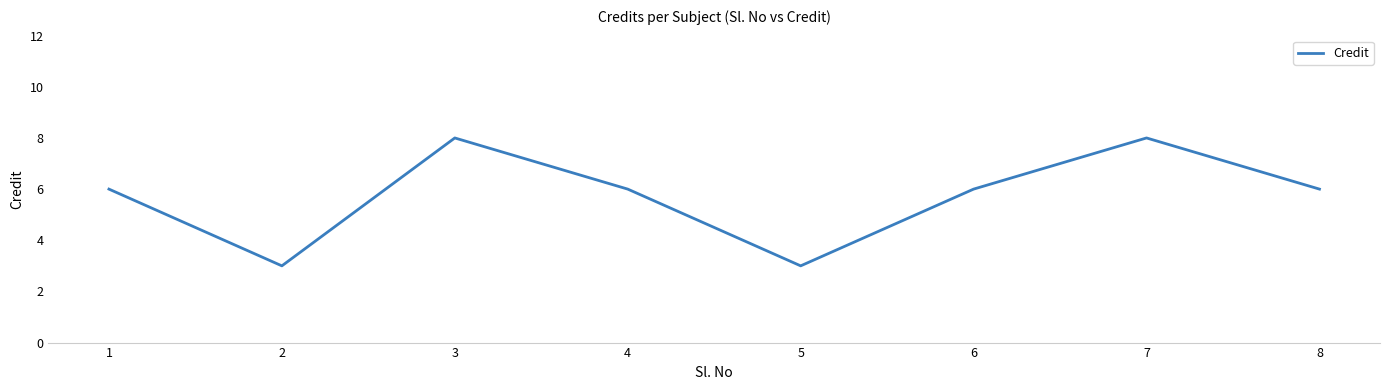

What is the smallest value displayed?

3